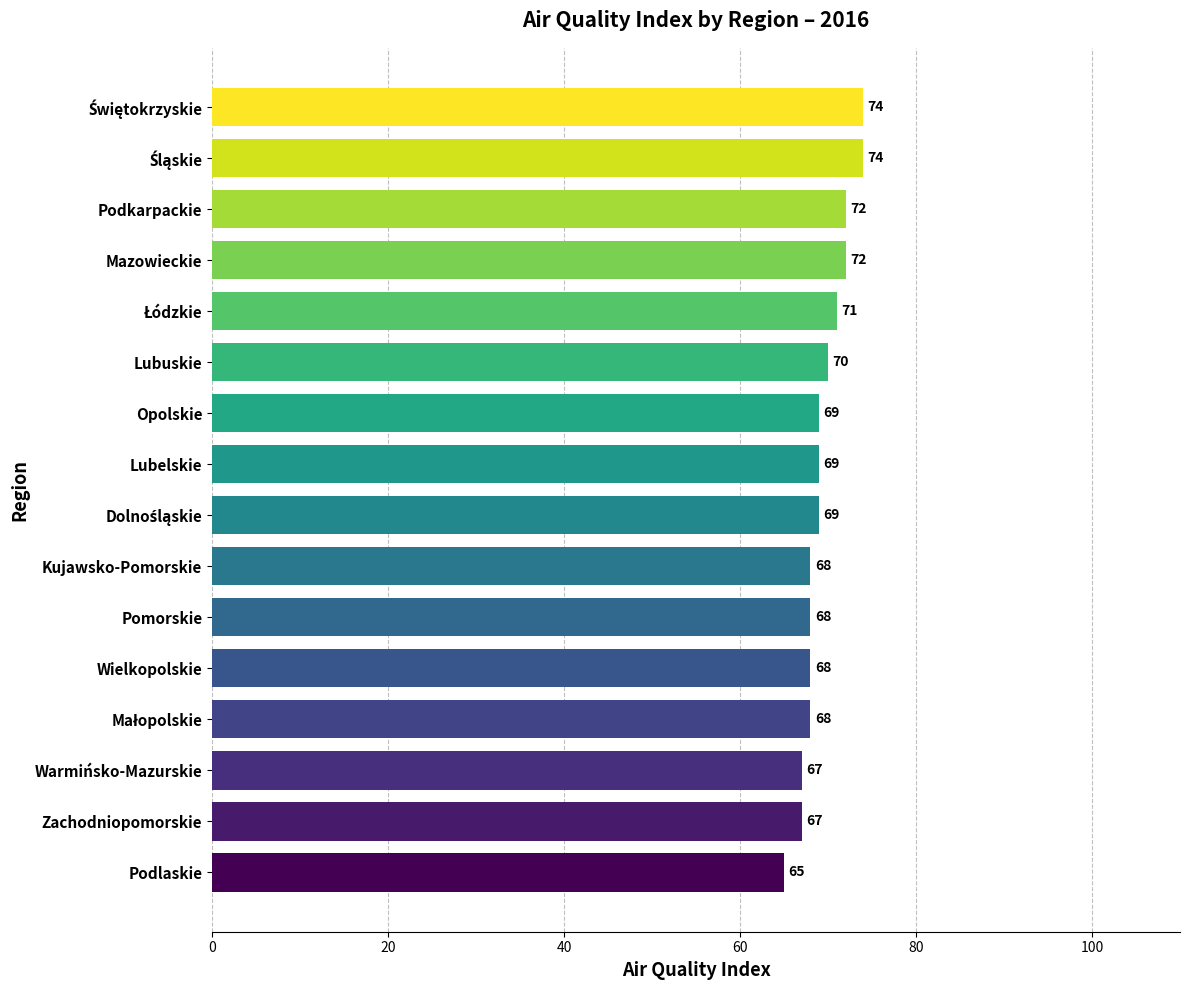

Reading bottom to top, list all the values displayed in this chart.

65	67	67	68	68	68	68	69	69	69	70	71	72	72	74	74